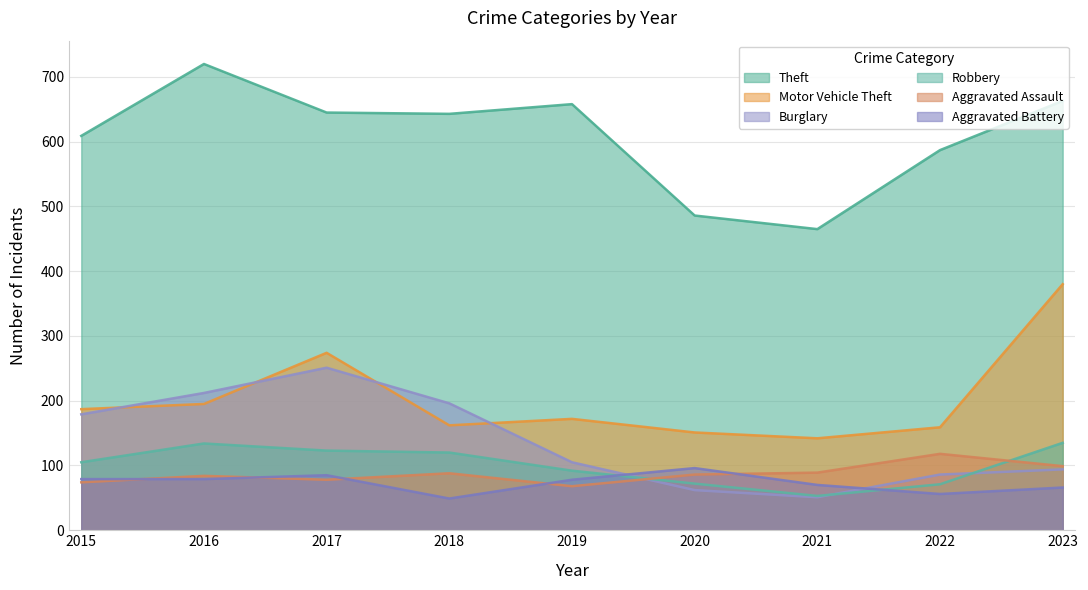

List the labels in order of Robbery value, smallest first.

2021, 2022, 2020, 2019, 2015, 2018, 2017, 2016, 2023